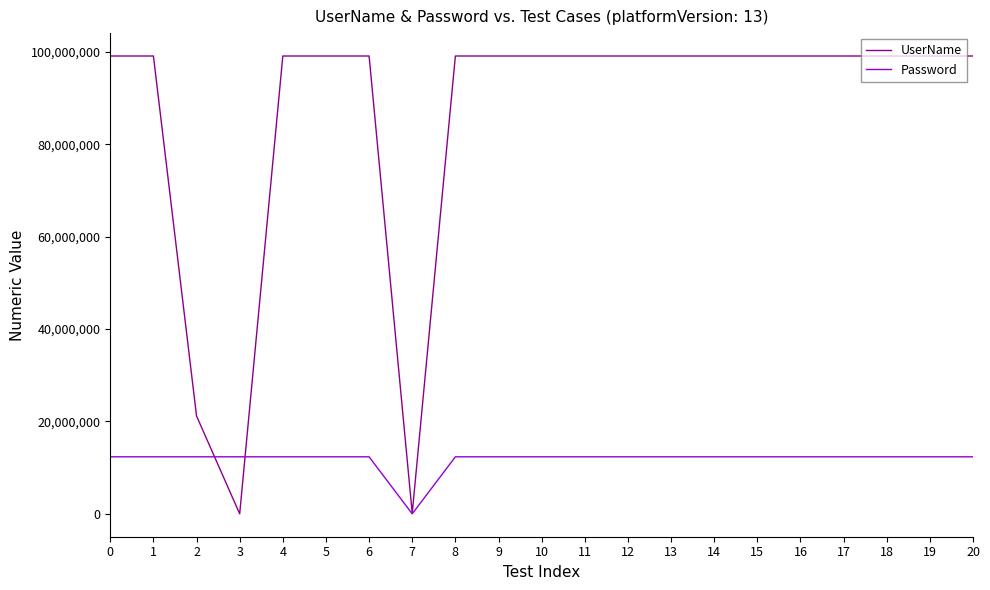

True or false: Password has a value of 18392785 at 2.

False